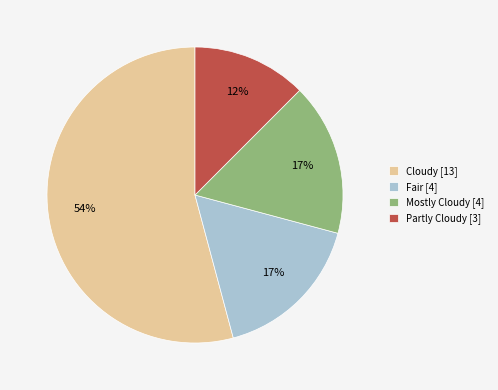

What is the smallest slice in the pie chart?

Partly Cloudy